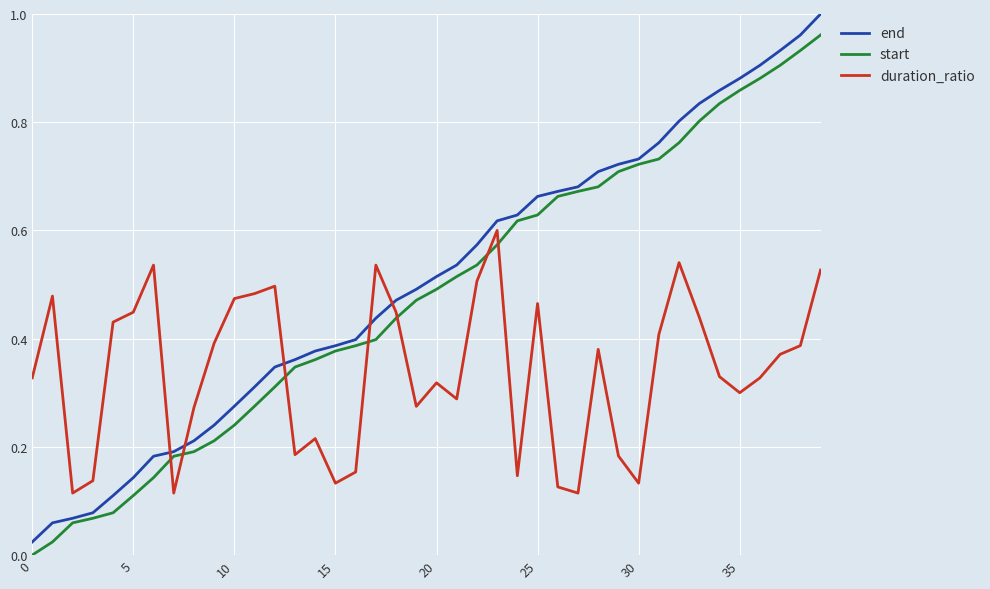

Rank the series by their average value, from lowest to highest.

duration_ratio, start, end